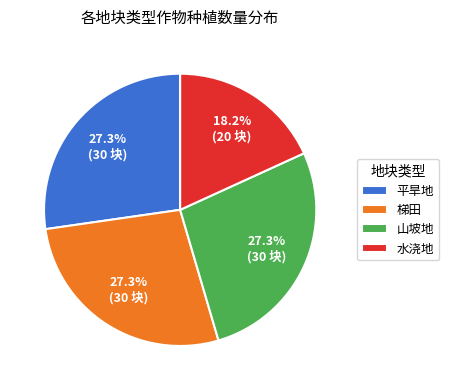

What percentage is the 平旱地 slice, to the nearest percent?

27%